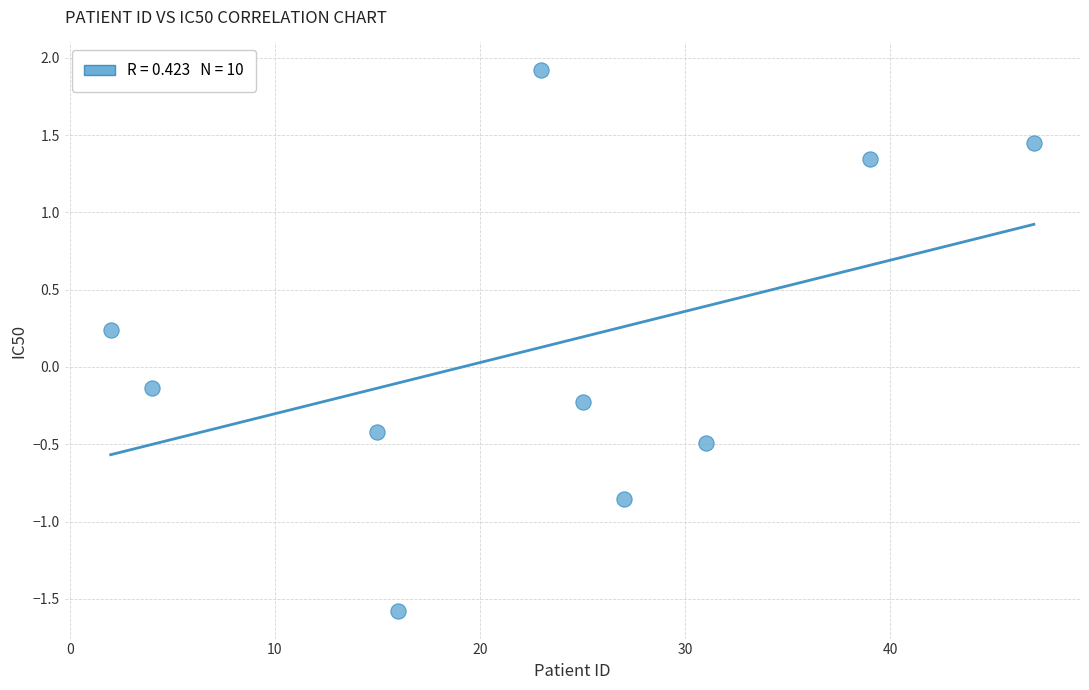

What is the range of X values (max minus min)?

45.0